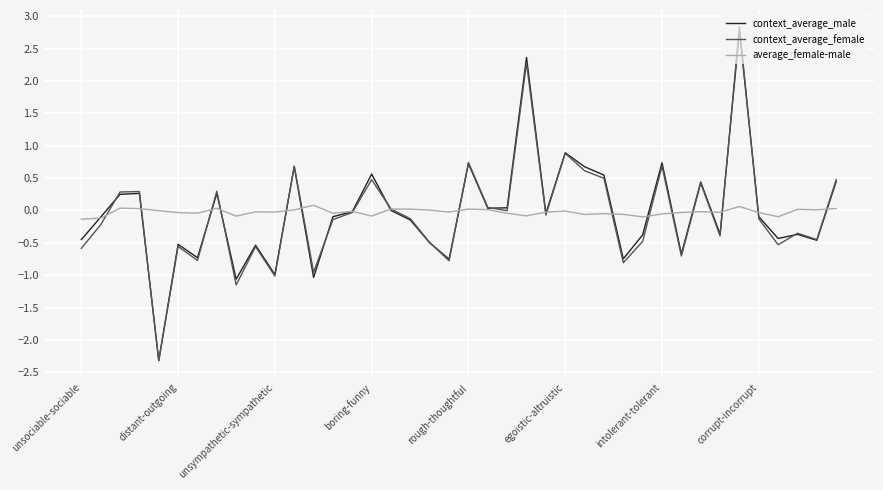

Which series has the widest spread of values?

context_average_female